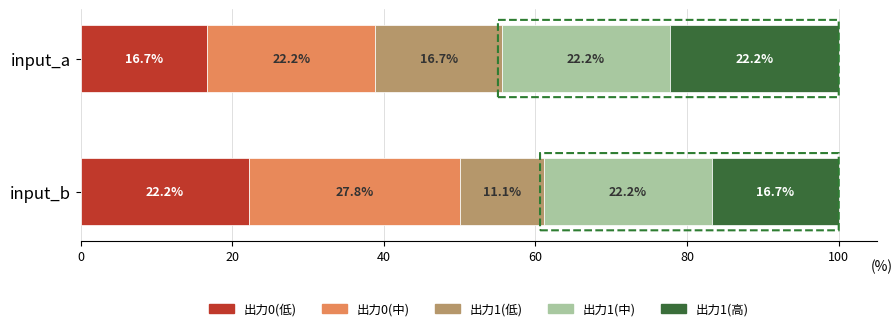

Is it true that 出力0(低) equals 22.2 at input_b?

True